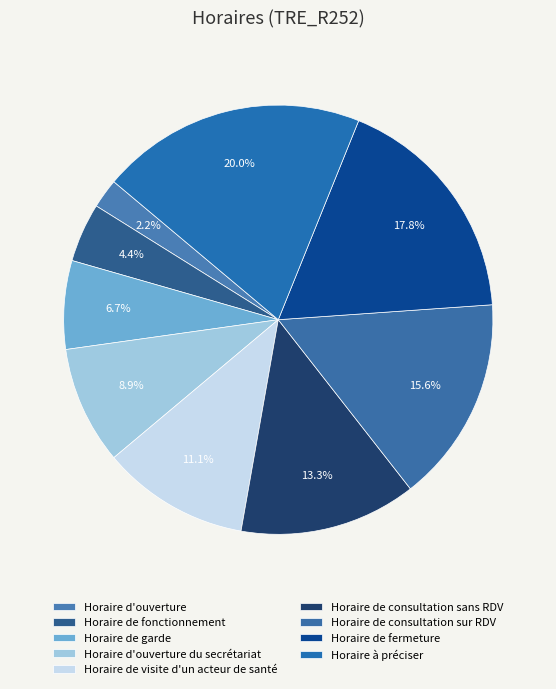

To the nearest percent, what is the difference between the Horaire de fermeture and Horaire de consultation sans RDV slice percentages?

4%